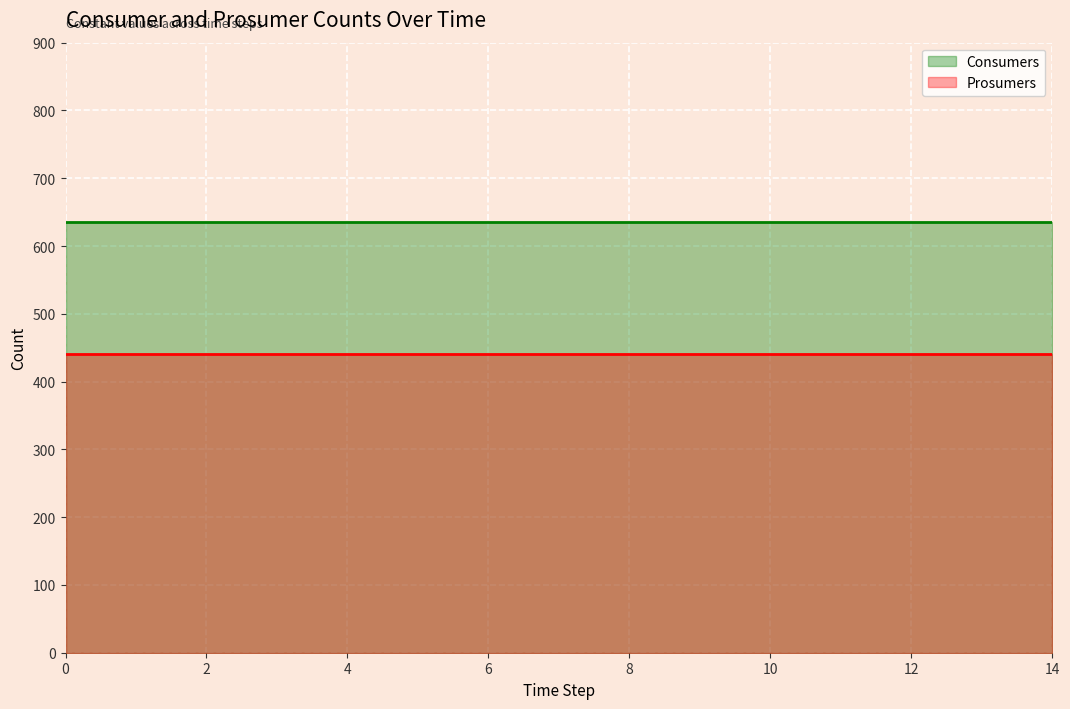

The value of Consumers at 3 is 635. True or false?

True